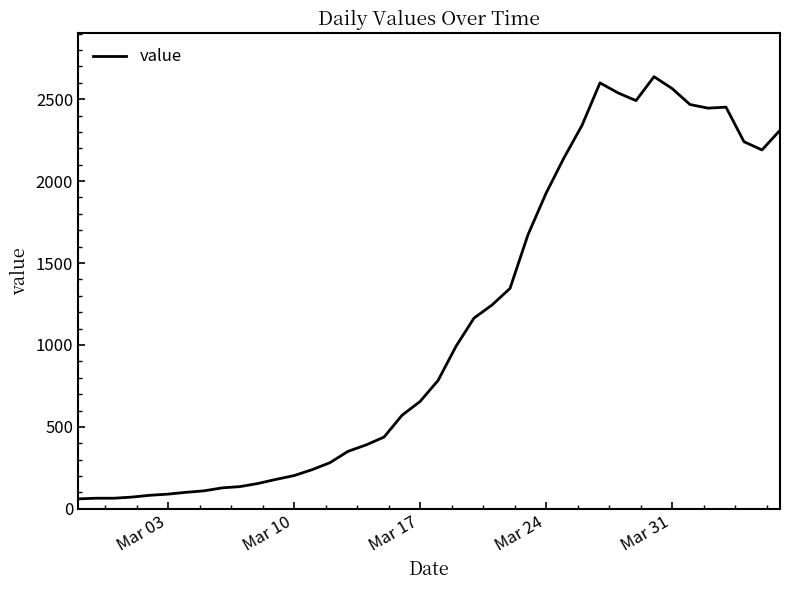

How many categories are shown in the chart?

40